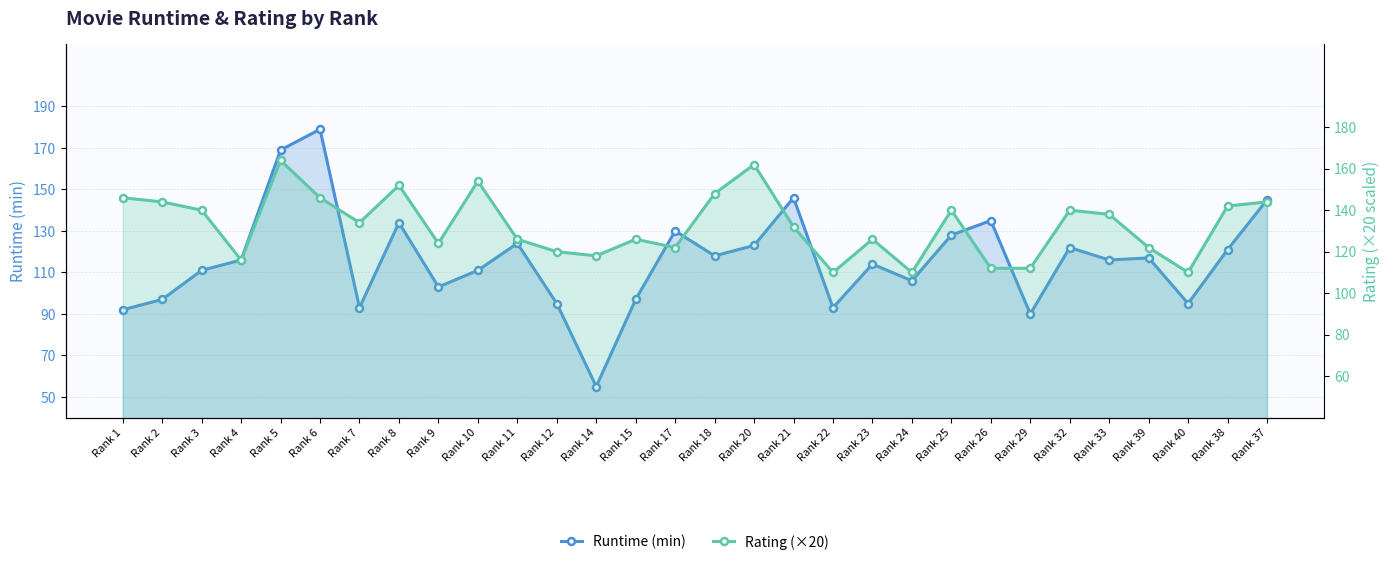

Is it true that Runtime (min) equals 221 at Rank 26?

False